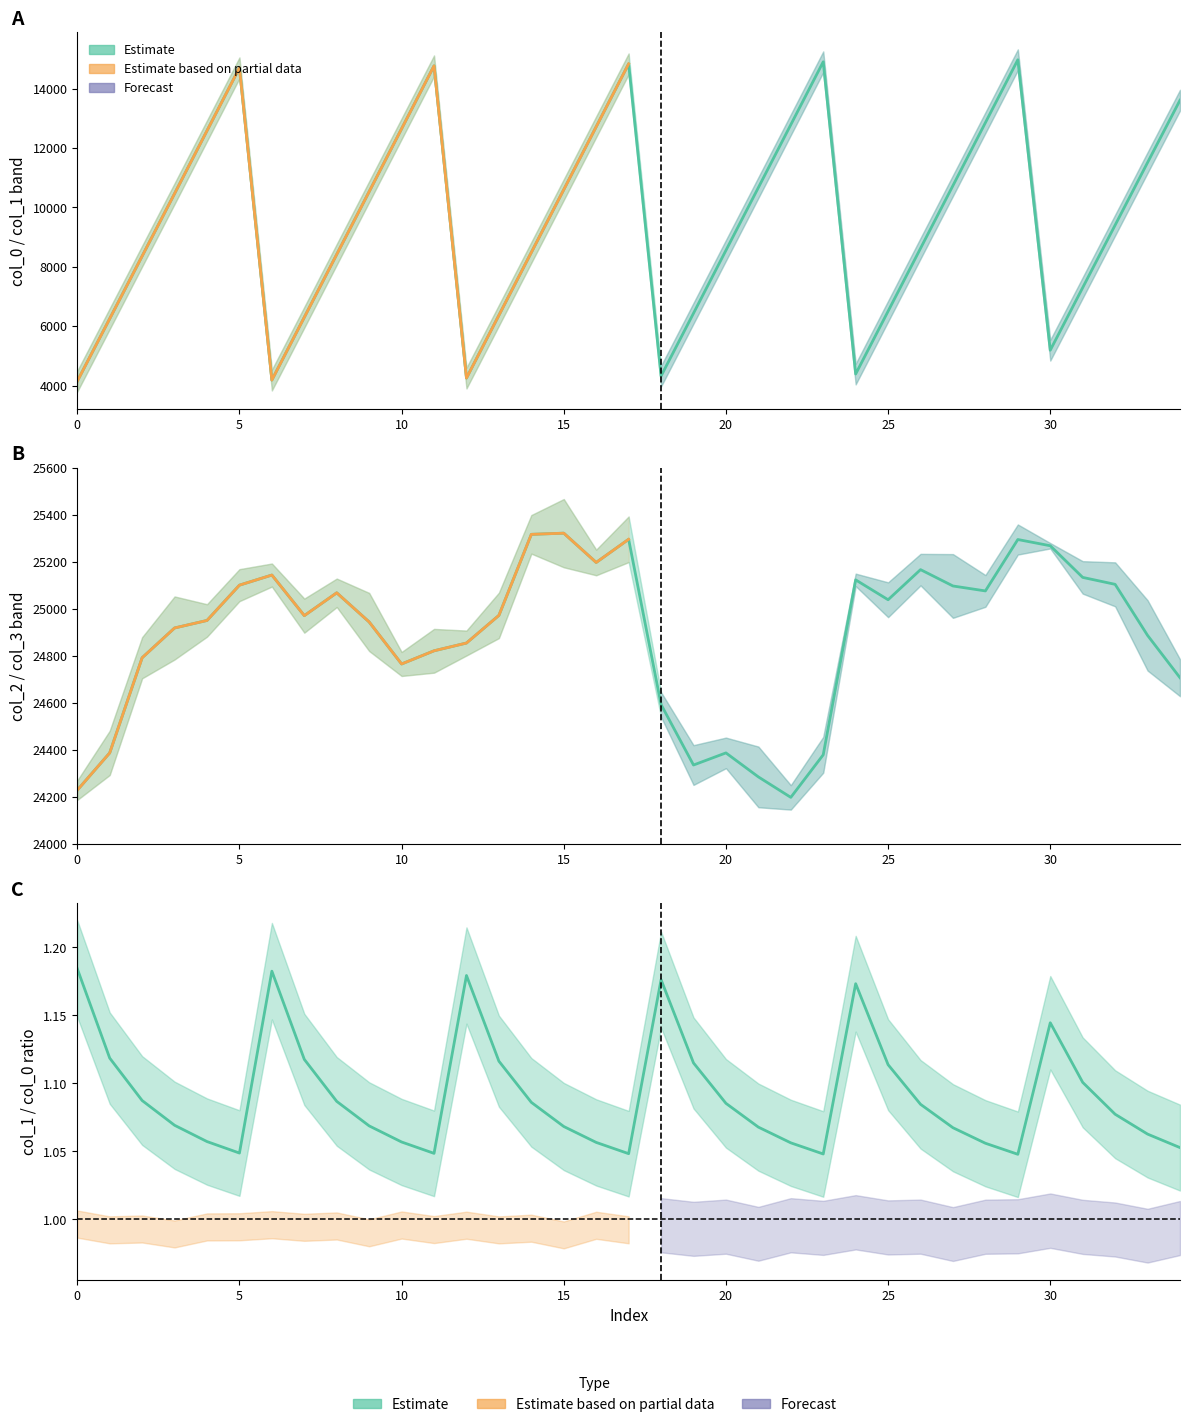

What is the difference between the col_0 values at 10 and 15?

2239.0